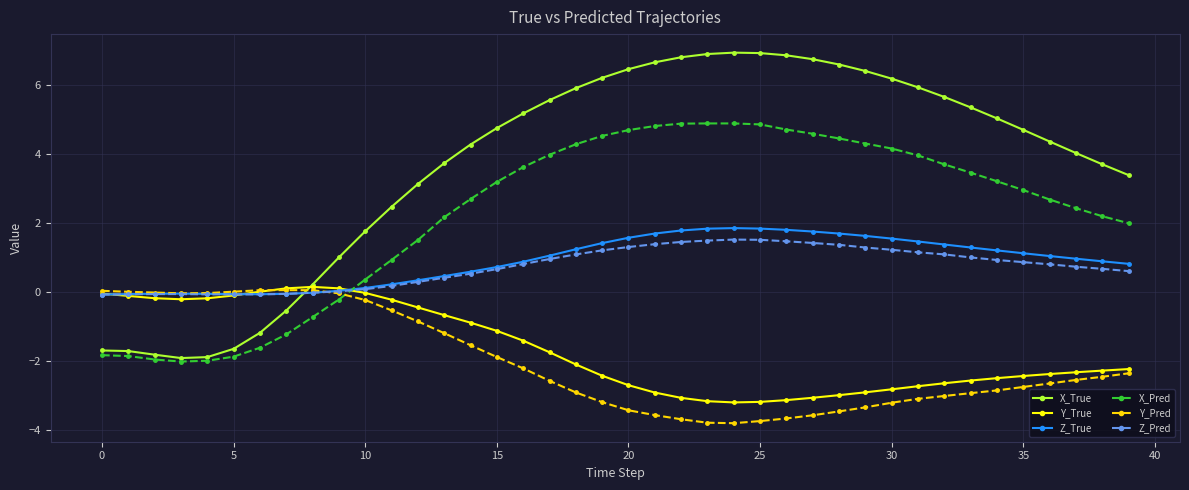

True or false: Y_Pred has more than 0 points higher than both neighbors.

True